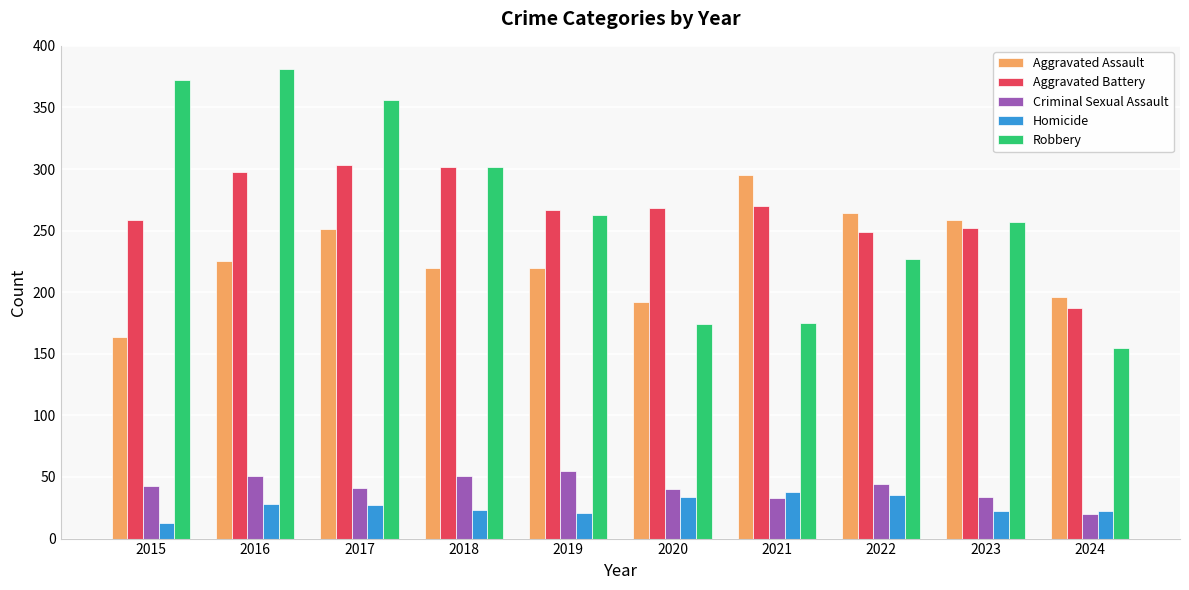

What is the value of the Aggravated Battery bar at the 5th from the left?

267